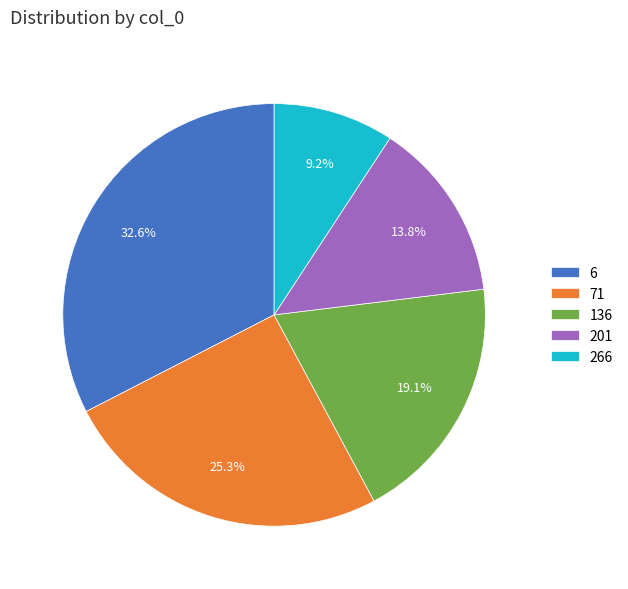

Which category has the smallest portion of the pie?

266